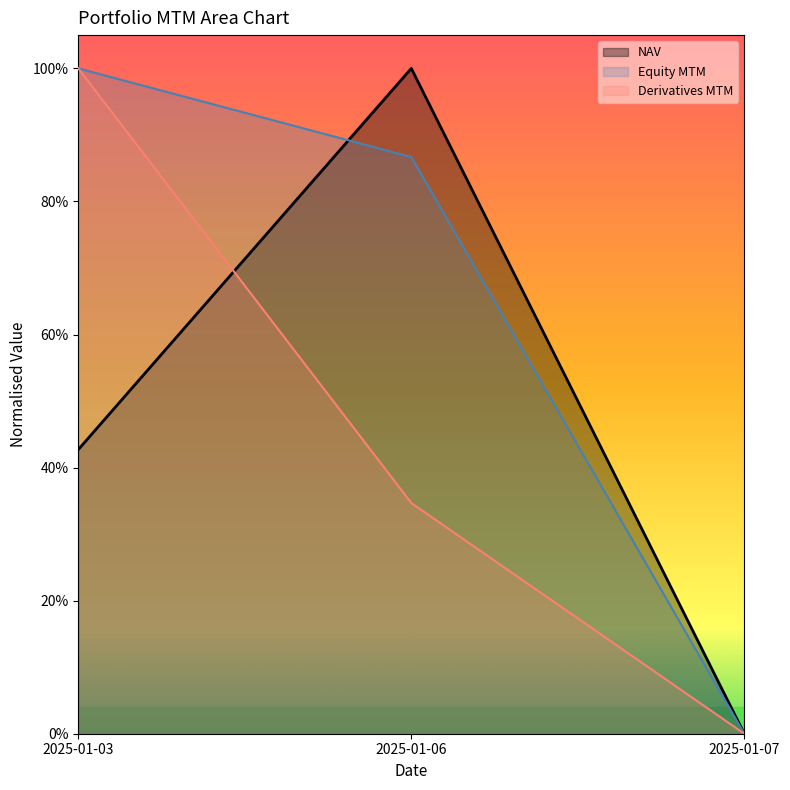

What is the difference between the second highest and minimum values in the Derivatives MTM series?

0.3